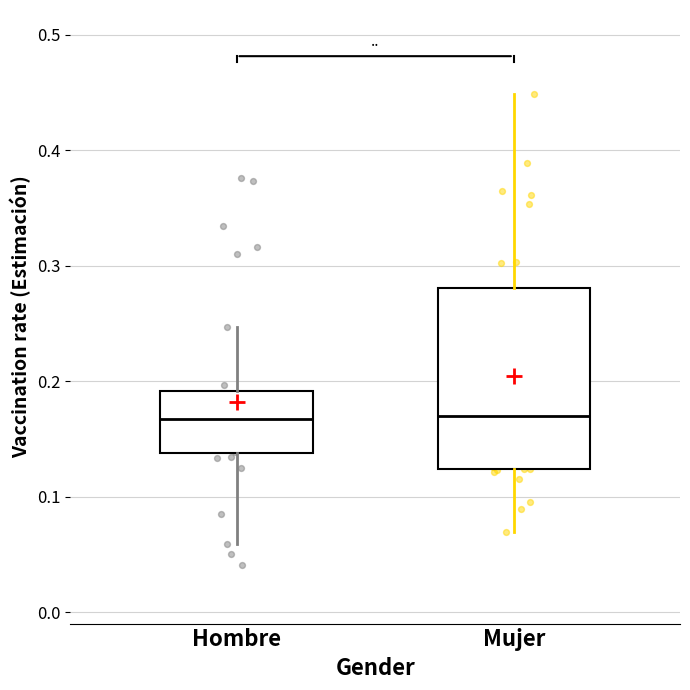

Reading left to right, transcribe this box plot: for each box, give where its median line is, the range the box spans, and where its two whiskers end, as read against the y-axis. The values are not printed on the chart, so give them approximately, as read against the axis.

Hombre: median 0.17, box 0.14 to 0.19, whiskers 0.06 to 0.25
Mujer: median 0.17, box 0.12 to 0.28, whiskers 0.07 to 0.45